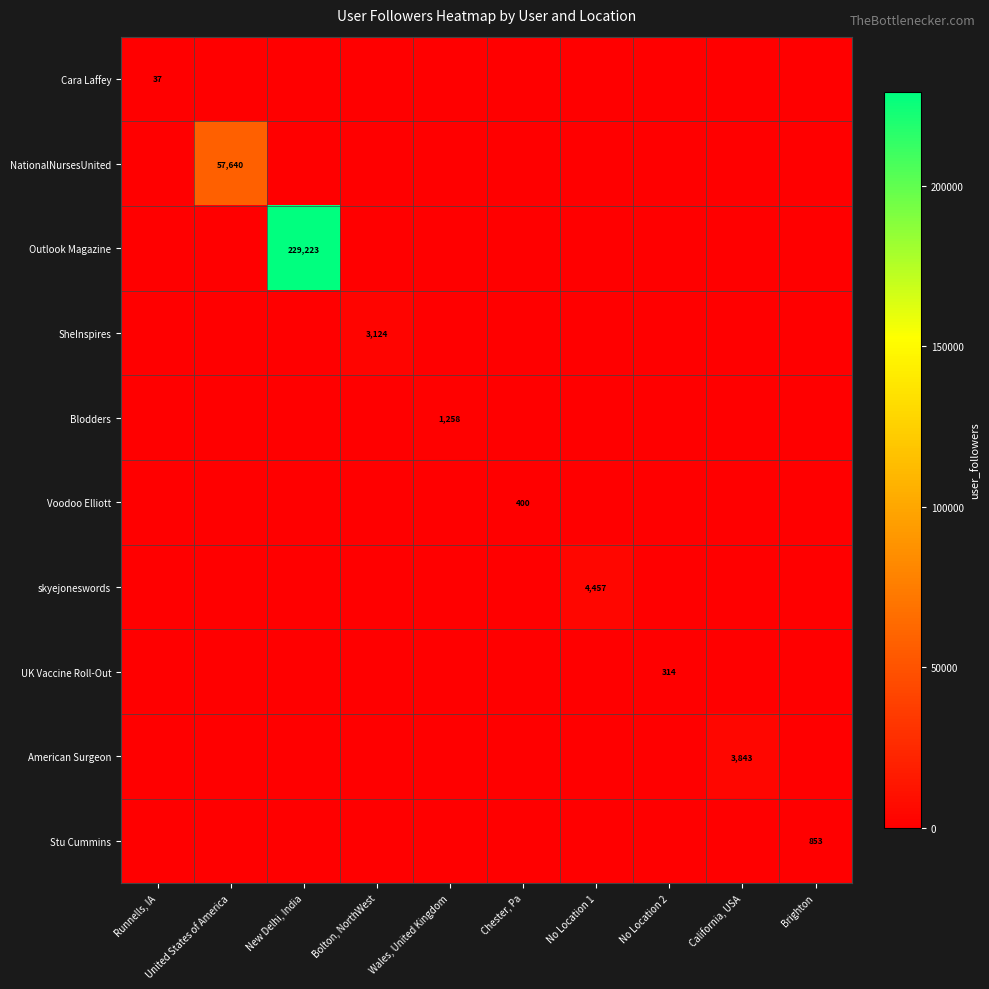

At which category is the sum across all series the highest?

New Delhi, India